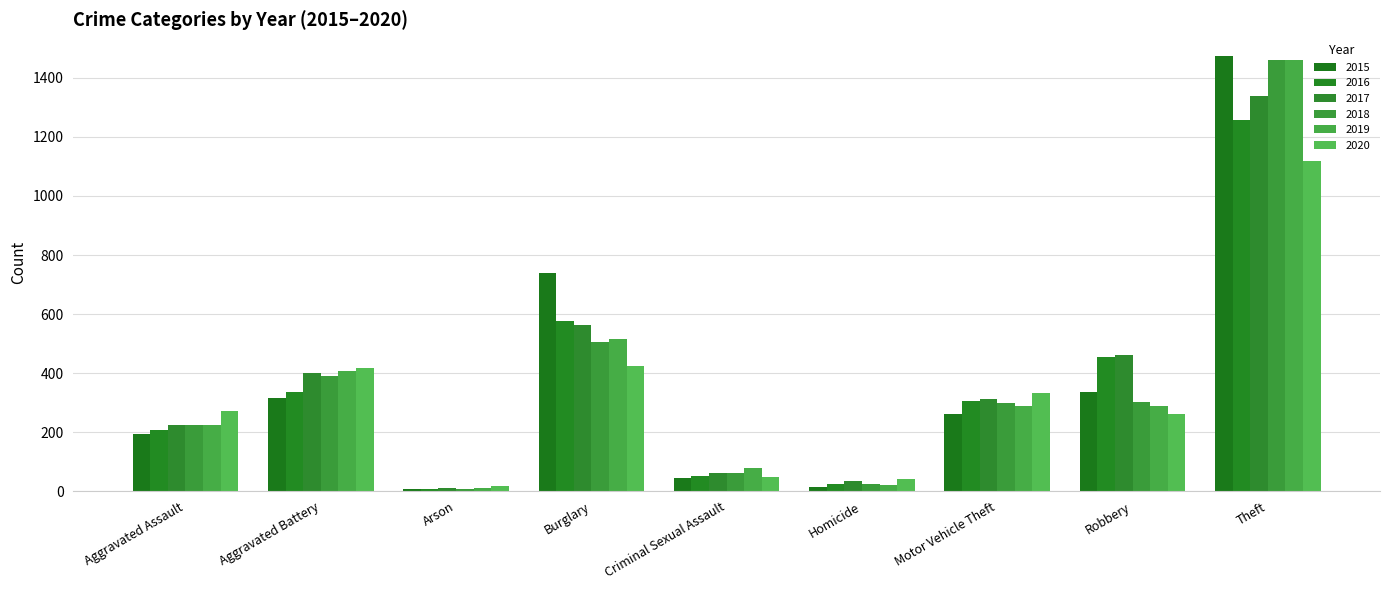

What is the sum of all 2020 values?

2936